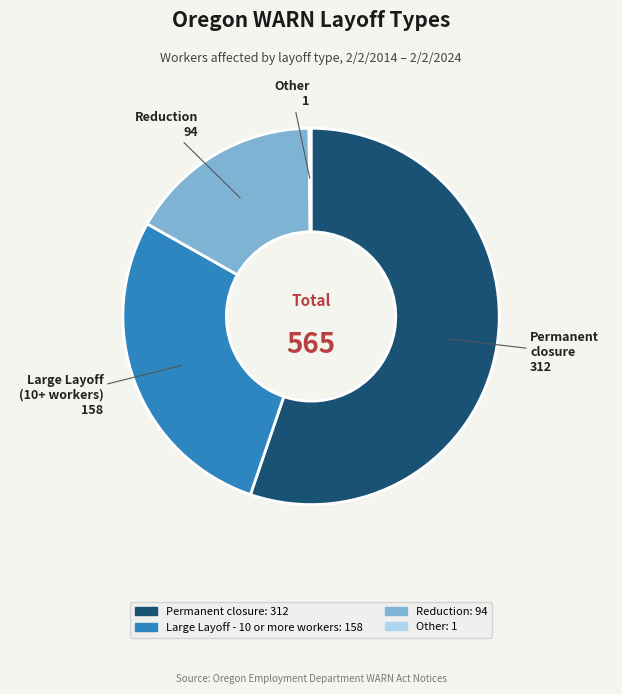

Which has a higher value, Reduction or Permanent closure?

Permanent closure